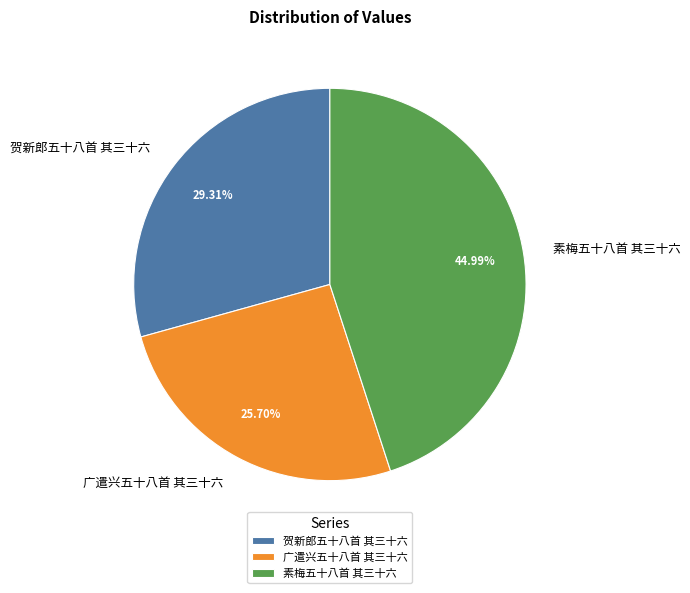

To the nearest percent, what is the combined percentage of 广遣兴五十八首 其三十六 and 素梅五十八首 其三十六?

71%